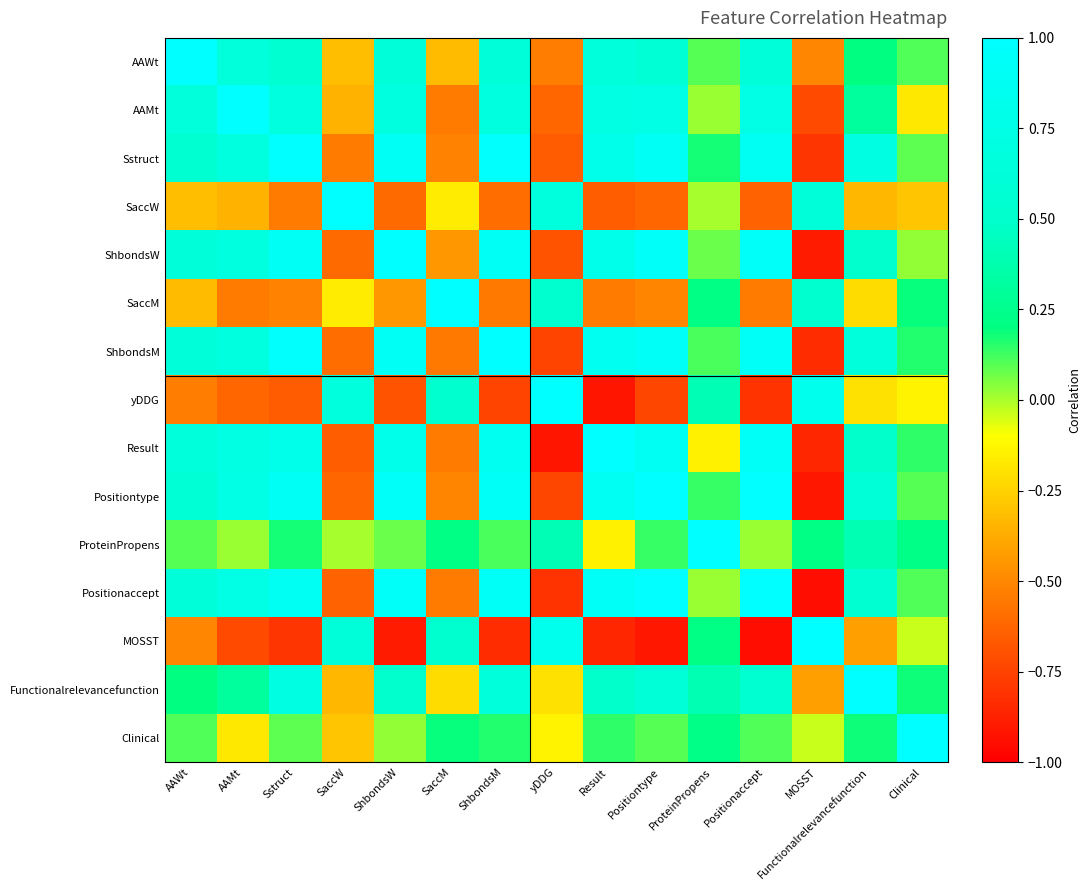

Rank the series at Sstruct from lowest to highest value.

MOSST, yDDG, SaccW, SaccM, Clinical, ProteinPropens, AAWt, AAMt, Functionalrelevancefunction, Result, Positionaccept, ShbondsW, Positiontype, ShbondsM, Sstruct